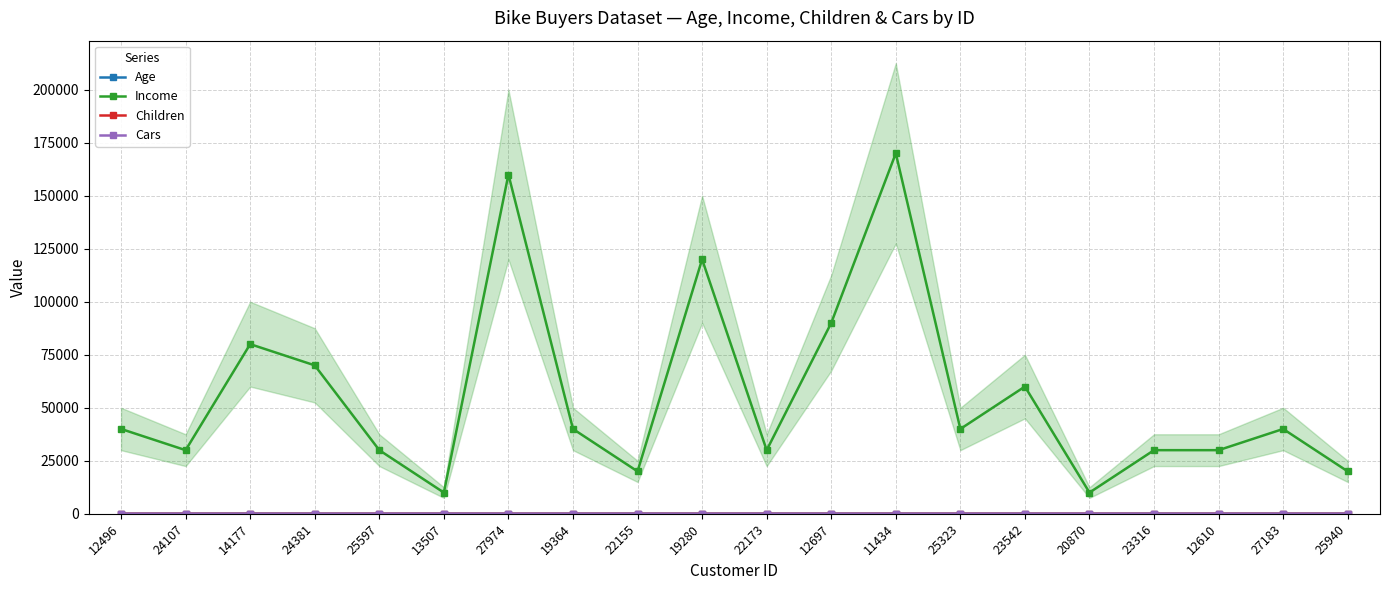

How many times do Cars and Children cross each other?

5